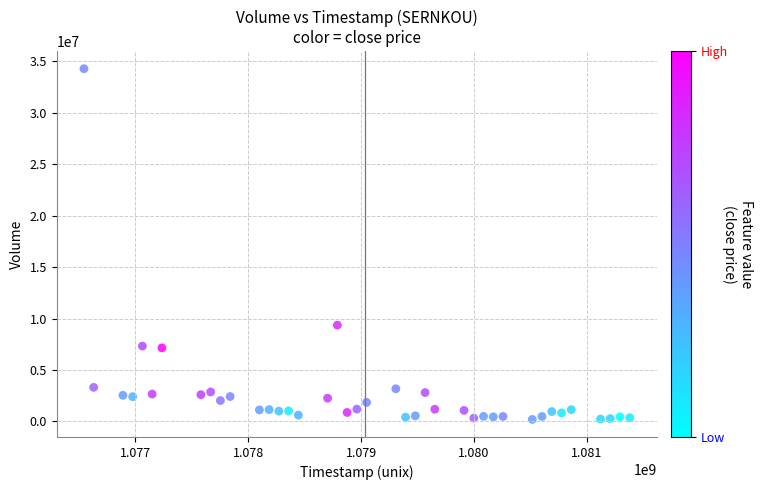

What Y value in the scatter plot is closest to 17238800?

9361067